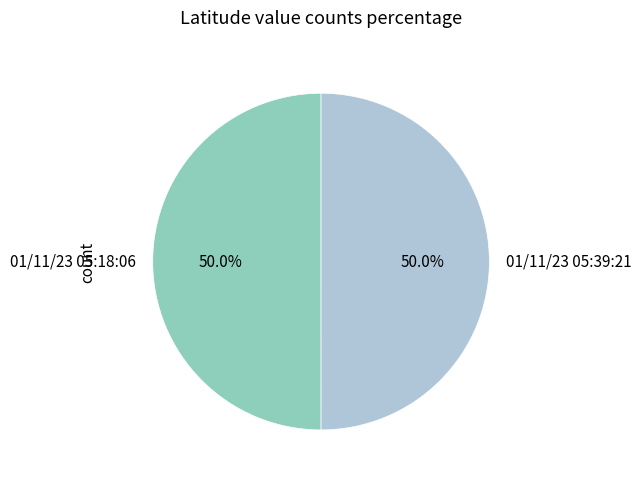

What is the ratio of the value at 01/11/23 05:39:21 to the value at 01/11/23 05:18:06?

1.0